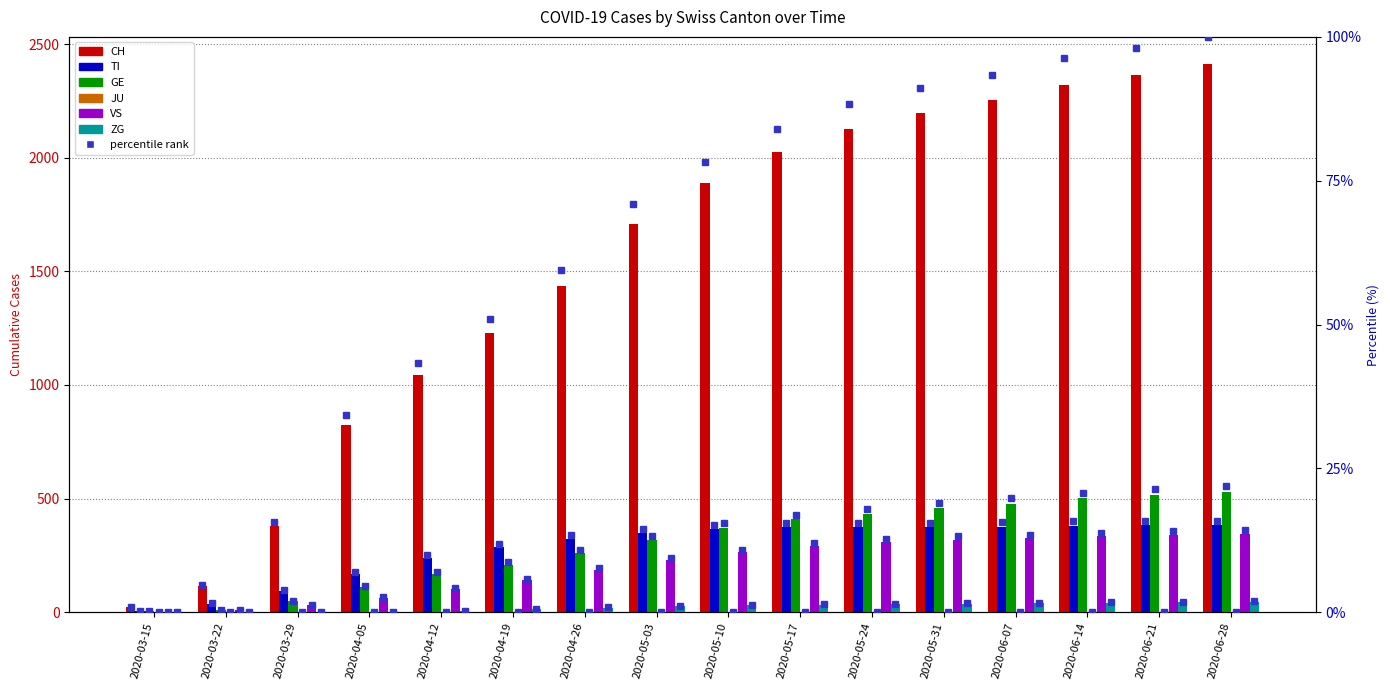

True or false: CH has a value of 3623 at 2020-05-31.

False